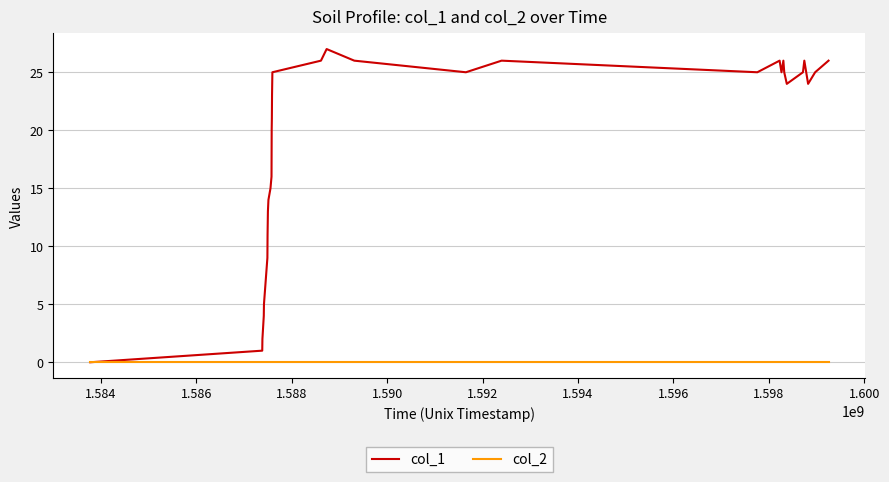

Which series has the largest range (max minus min)?

col_1